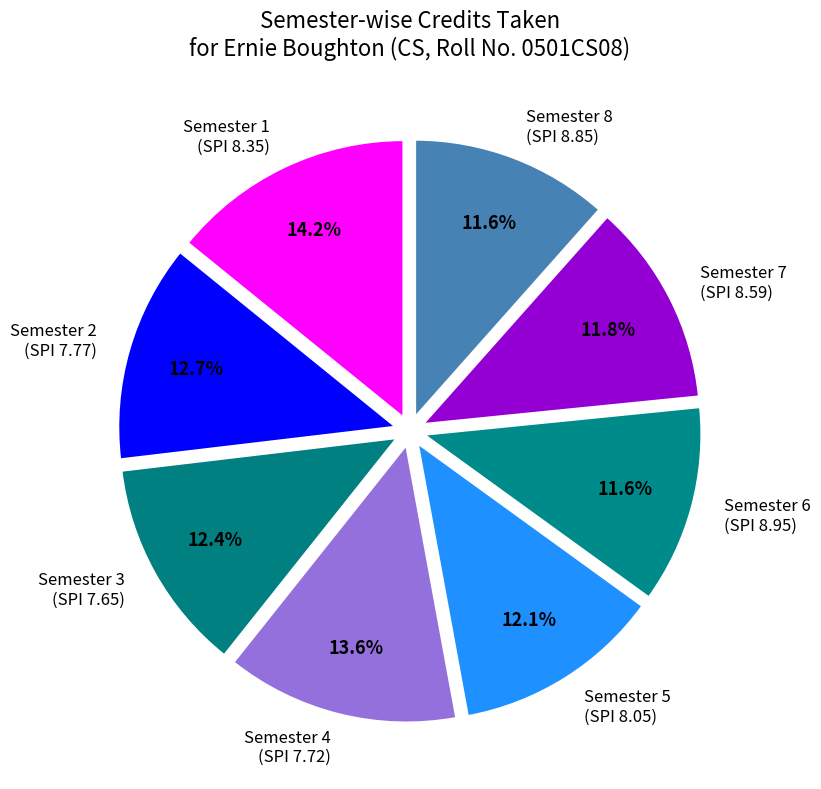

Between Semester 1 (SPI 8.35) and Semester 5 (SPI 8.05), which is larger?

Semester 1 (SPI 8.35)